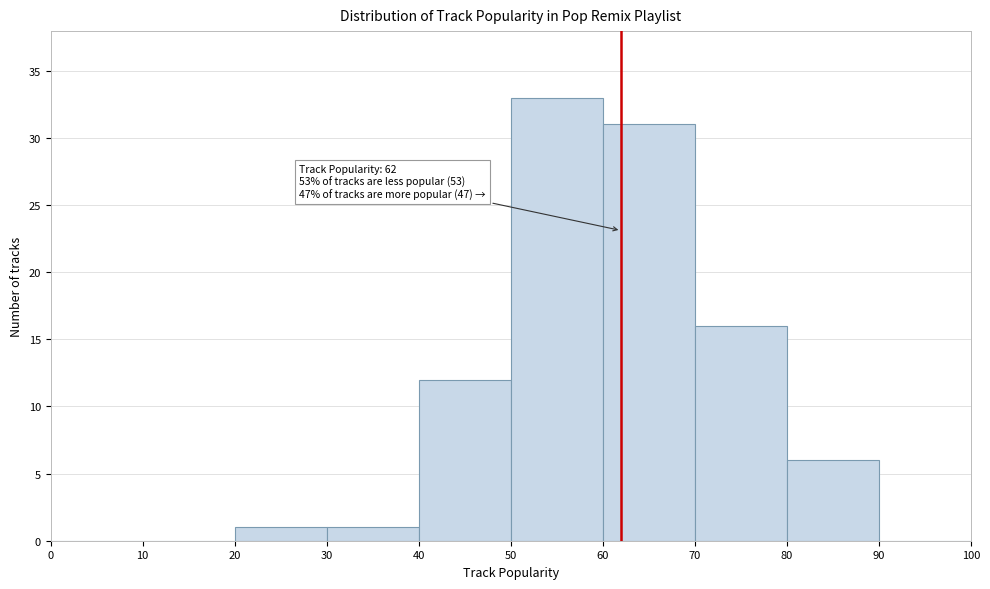

Over which range of the x-axis is the bar tallest?

50 to 60